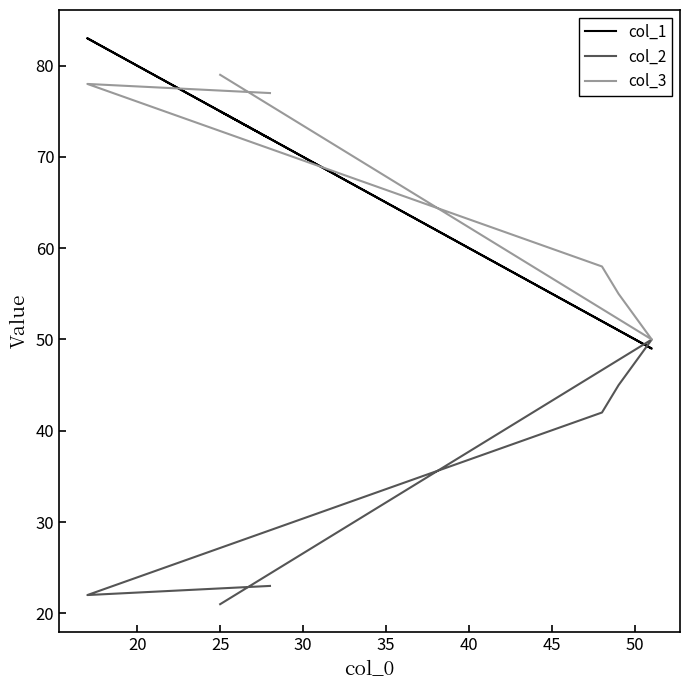

Rank the categories by col_2 value from lowest to highest.

15, 35, 40, 30, 25, 20